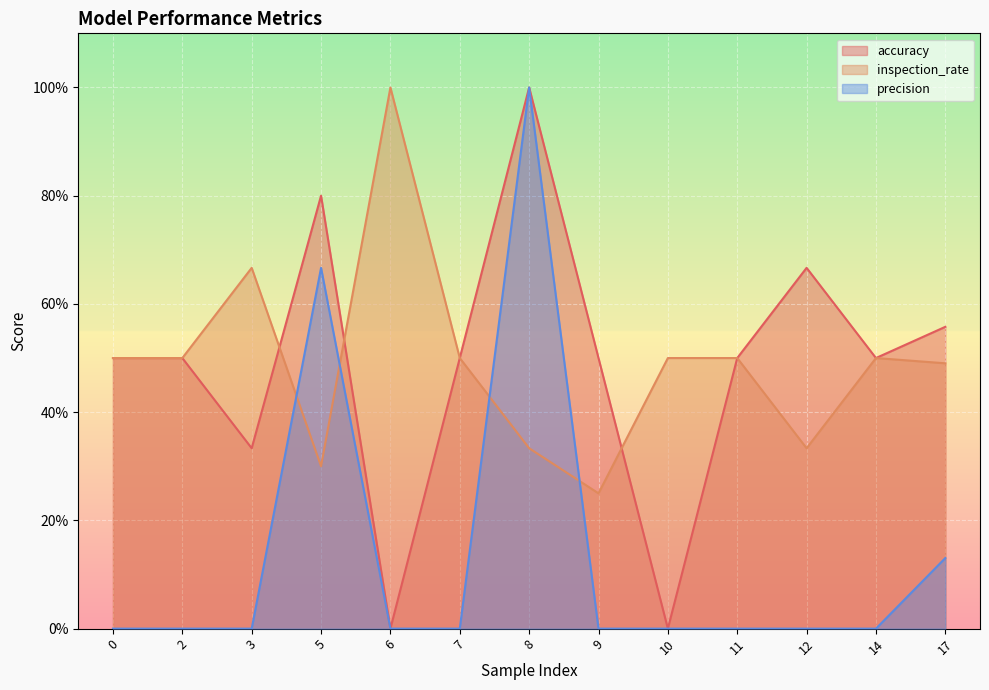

The precision series shows 0.0 at 14. True or false?

True